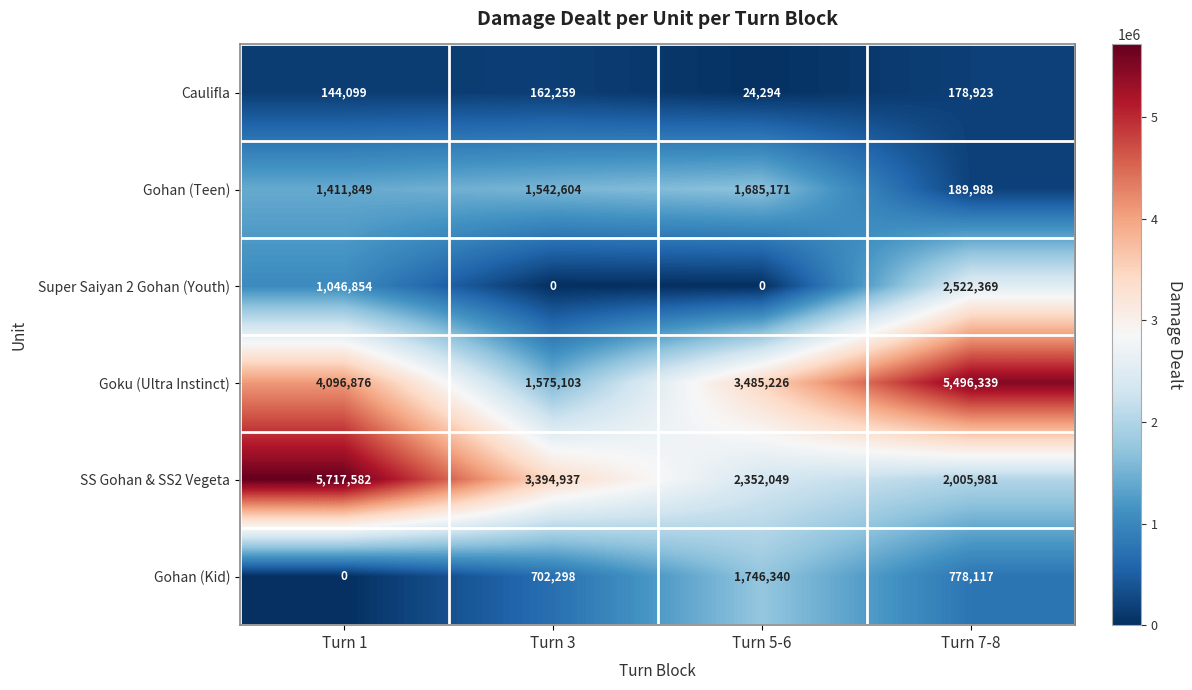

List the series in order of their peak value, lowest first.

Caulifla, Gohan (Teen), Gohan (Kid), Super Saiyan 2 Gohan (Youth), Goku (Ultra Instinct), SS Gohan & SS2 Vegeta